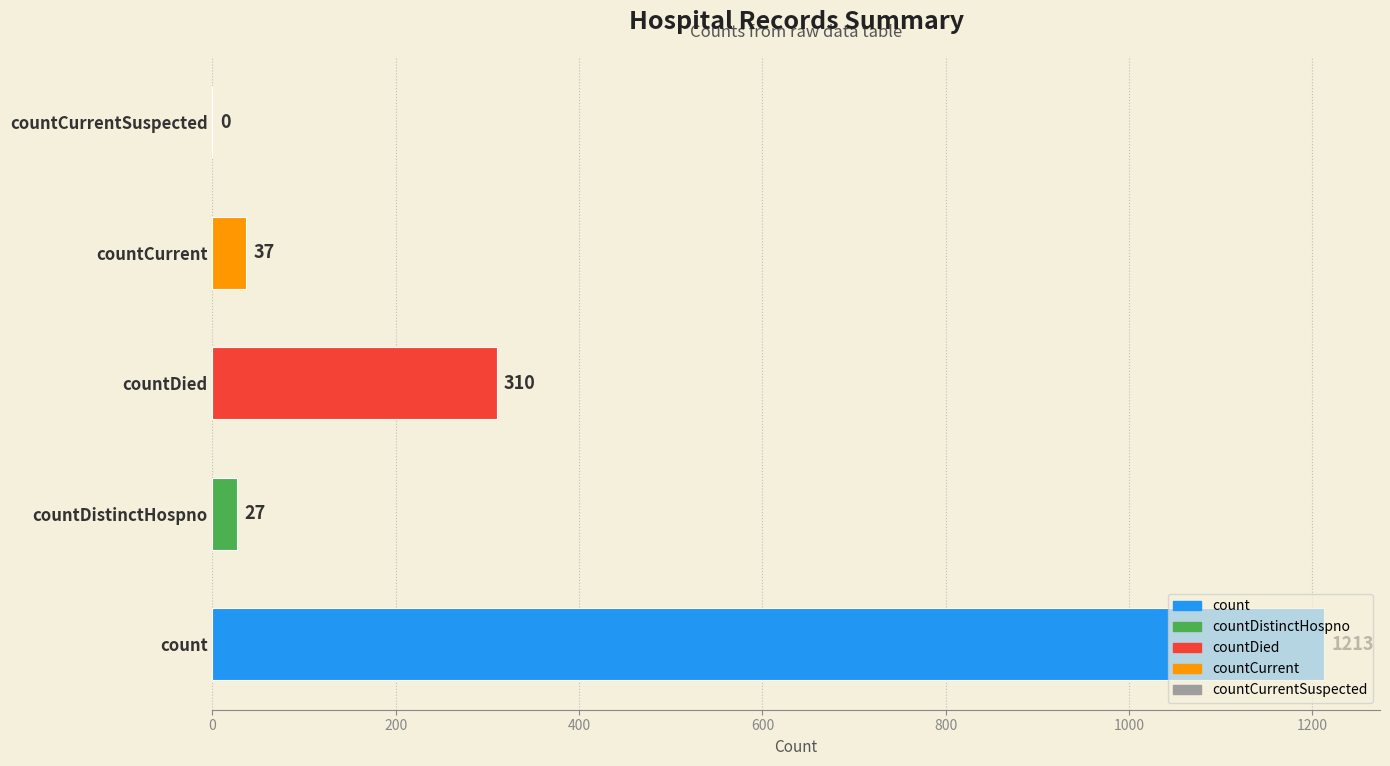

What is the sum of all values?

1587